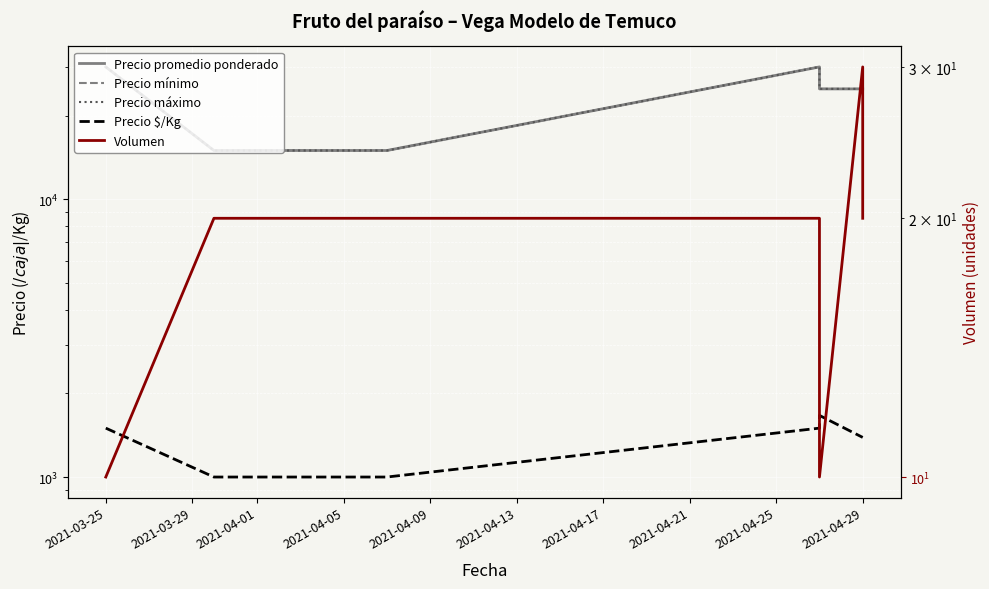

At how many categories does at least one series exceed 20772?

5